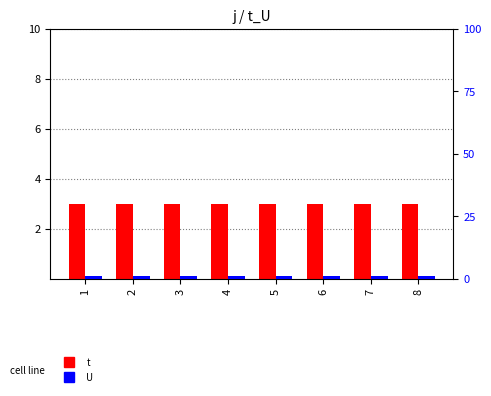

Between 1 and 4, which is larger?

1